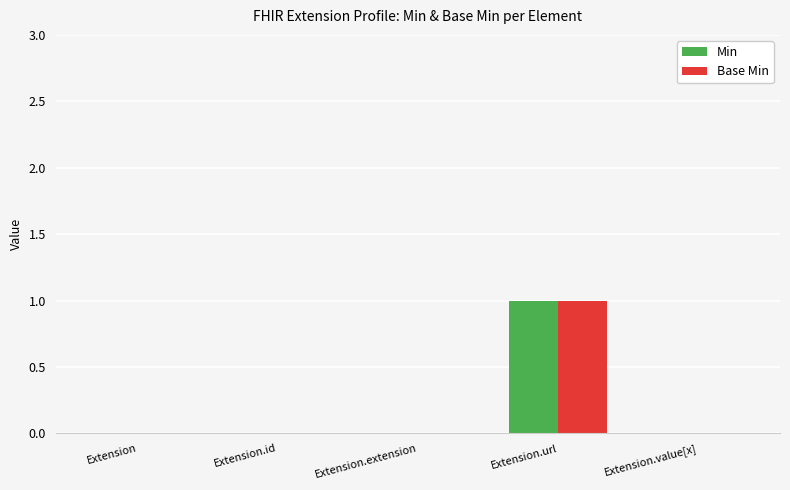

The Min series shows 0 at Extension. True or false?

True